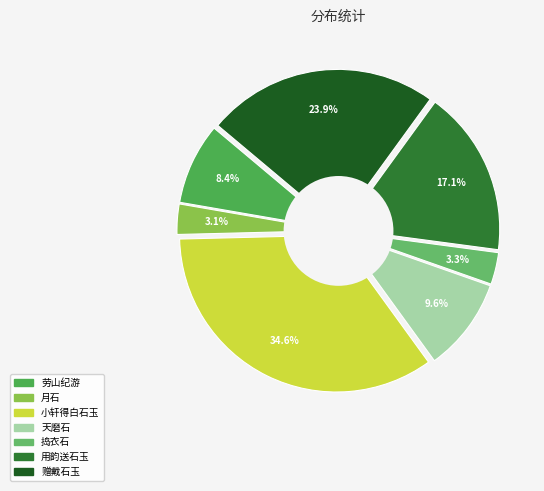

What percentage is NOT represented by 天磨石·玉京传诏下南山?

90.4%